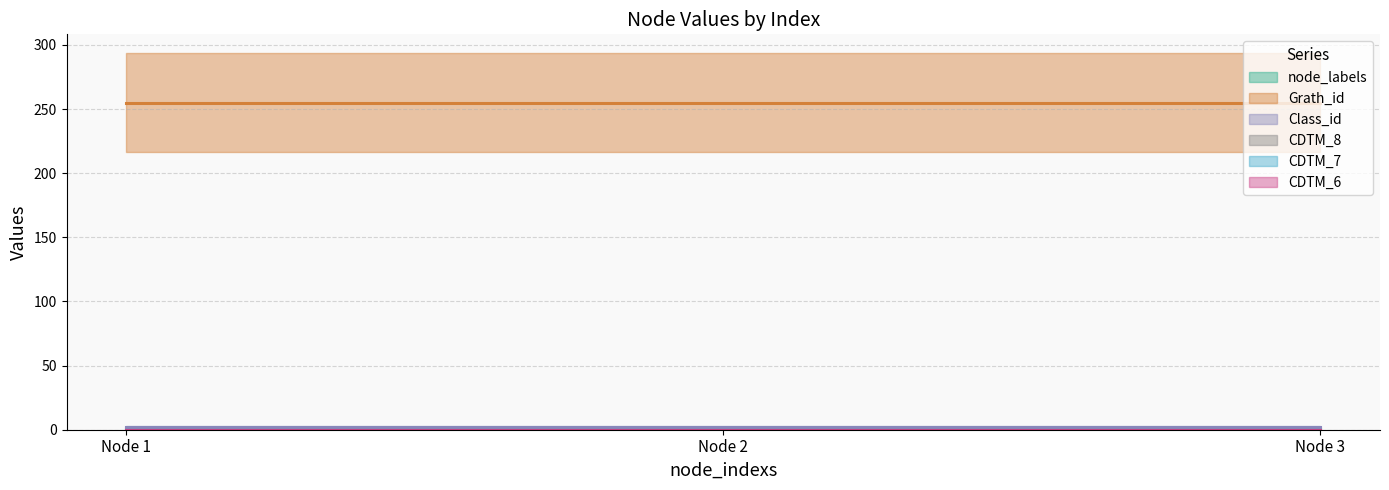

What is the total value across all series at 3?

258